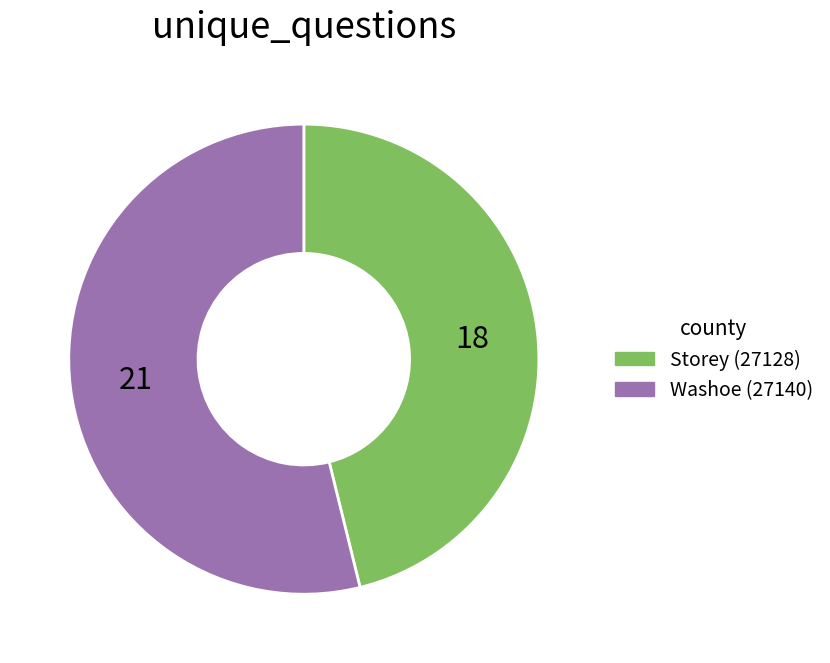

Is the sum of Storey (27128) and Washoe (27140) greater than half?

Yes